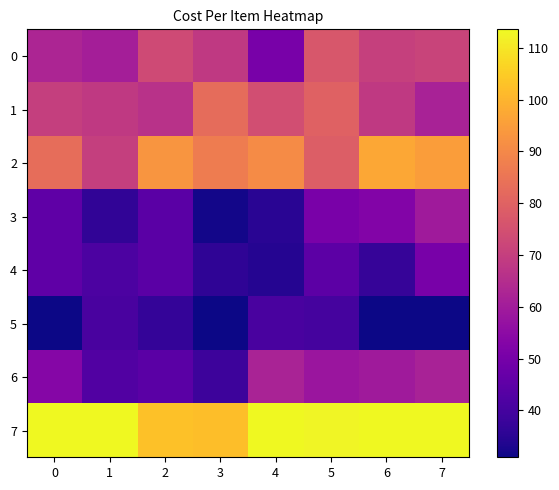

How many data points does each series have?

8